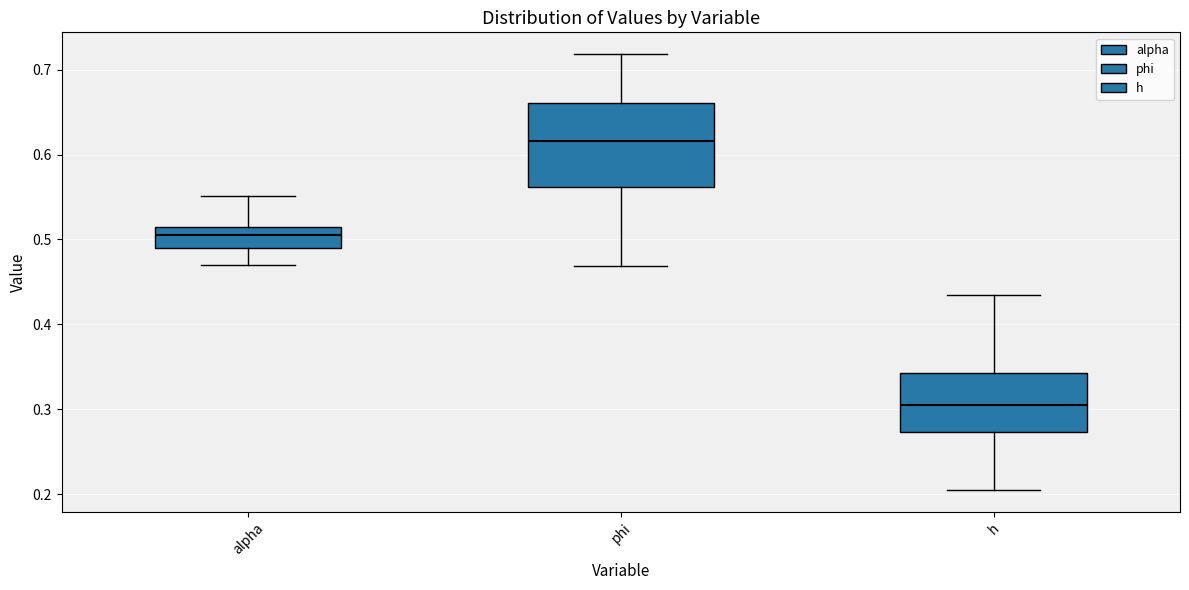

Which box has the lowest median line?

h